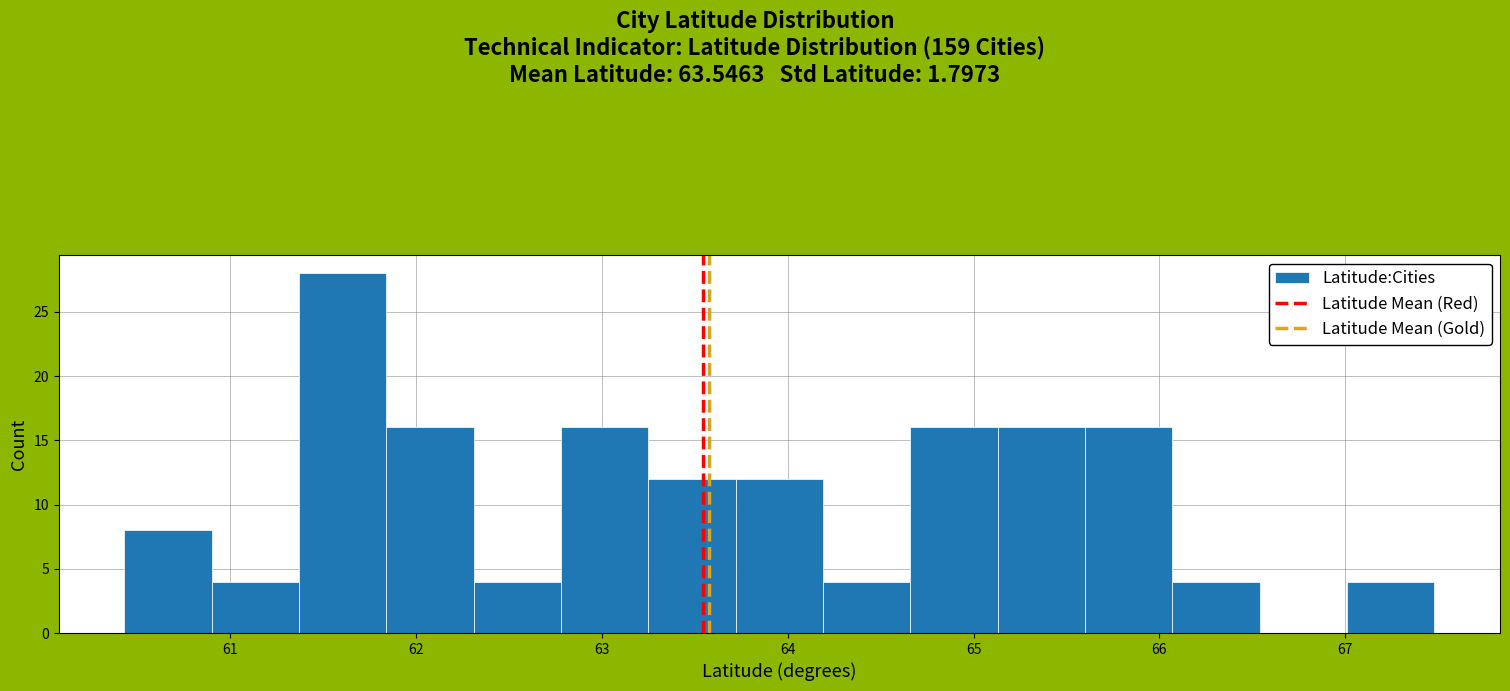

How tall is the bar that spans 60.43 to 60.90 on the x-axis? Neither the bar edges nor the heights are printed on the chart, so give them approximately, as read against the axes.

8